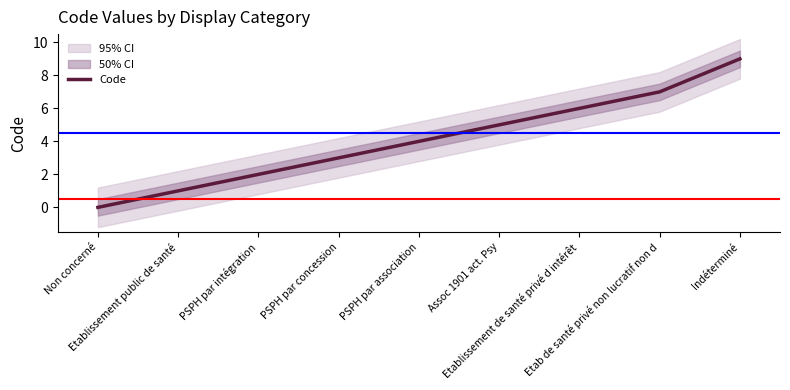

List the labels in order of value, largest first.

Indéterminé, Etab de santé privé non lucratif non d, Etablissement de santé privé d intérêt, Assoc 1901 act. Psy, PSPH par association, PSPH par concession, PSPH par intégration, Etablissement public de santé, Non concerné